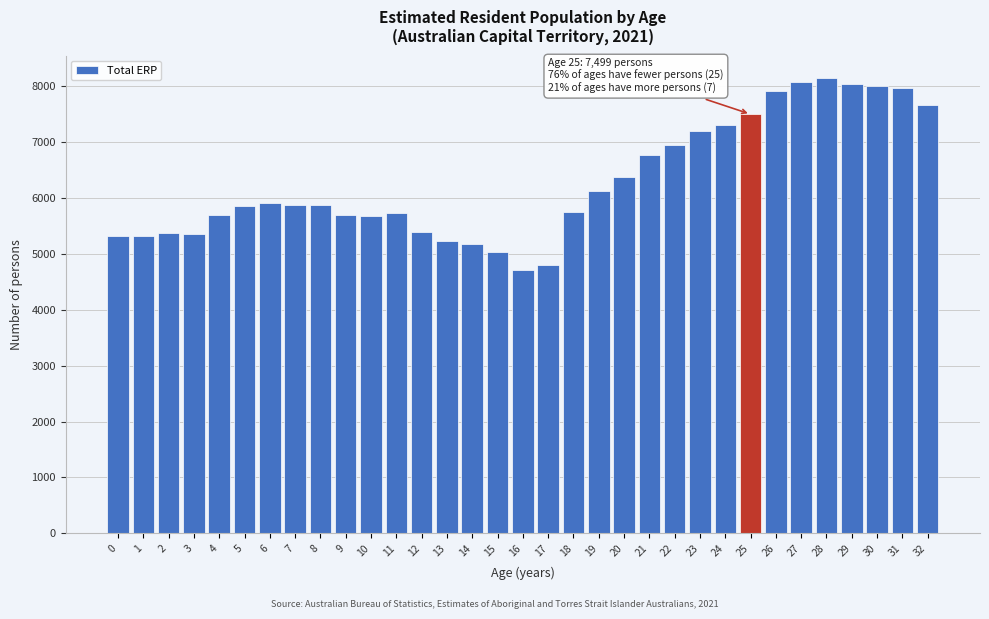

What is the average value?

6298